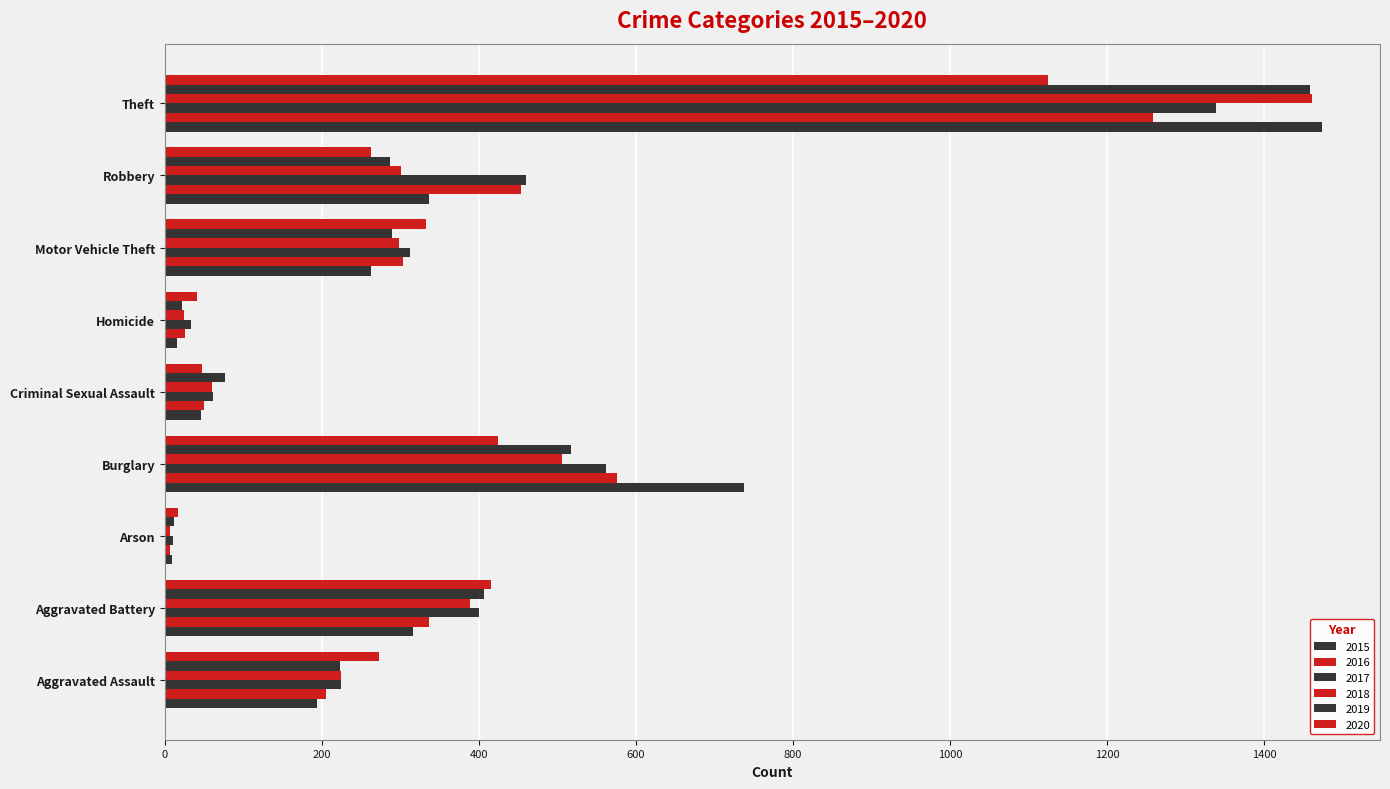

How many series are shown in this chart?

6